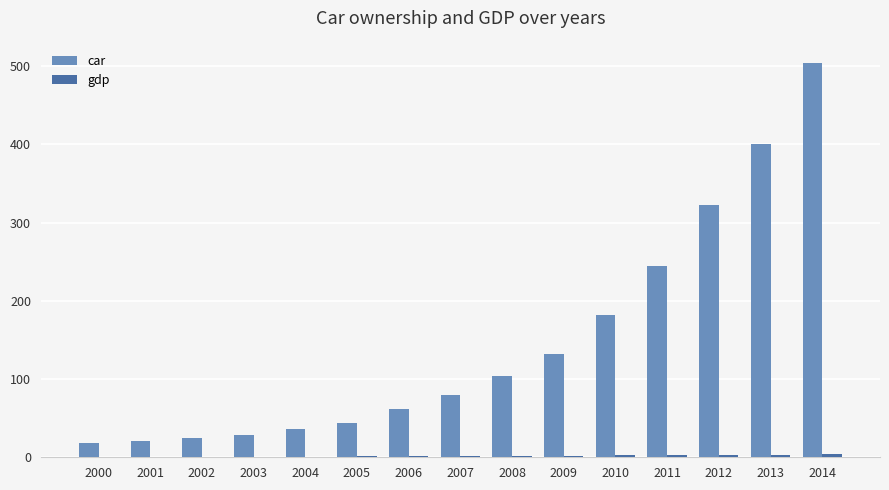

Which series has the widest spread of values?

car